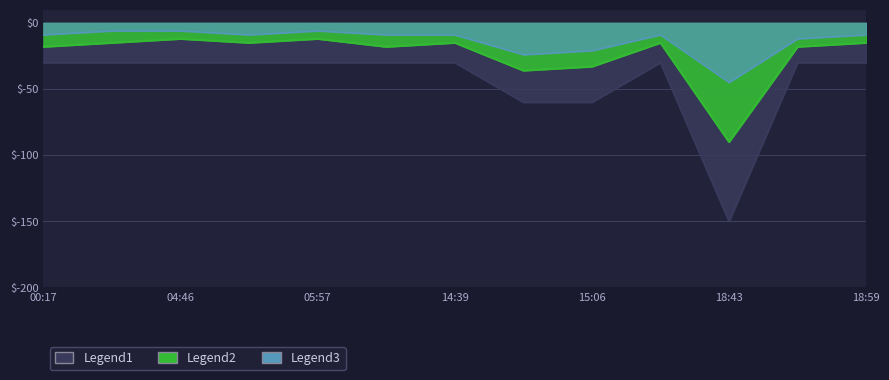

True or false: Legend3 and Legend1 cross at least once.

False